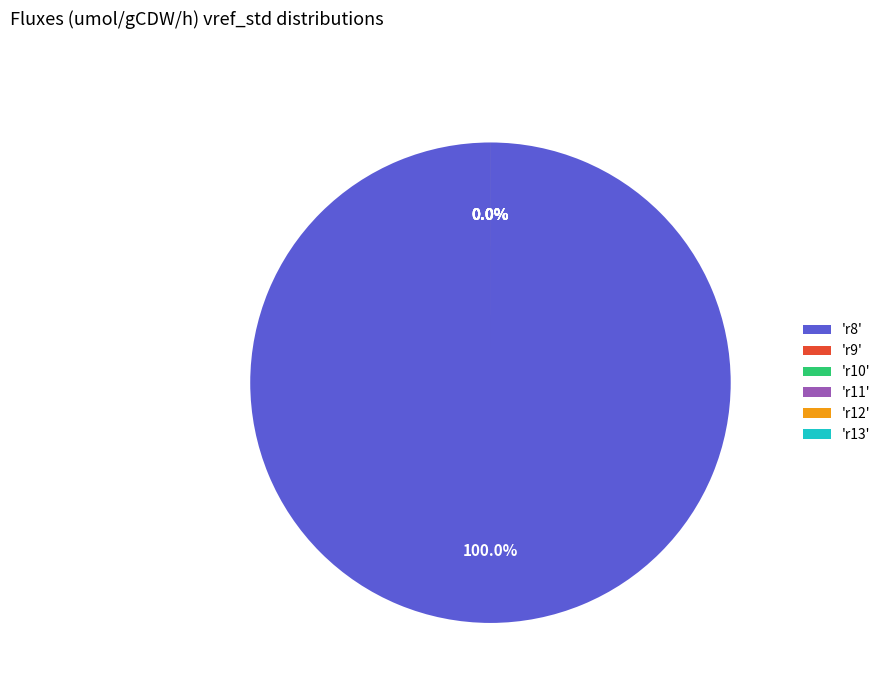

The r11 slice represents 1% of the pie. True or false?

False